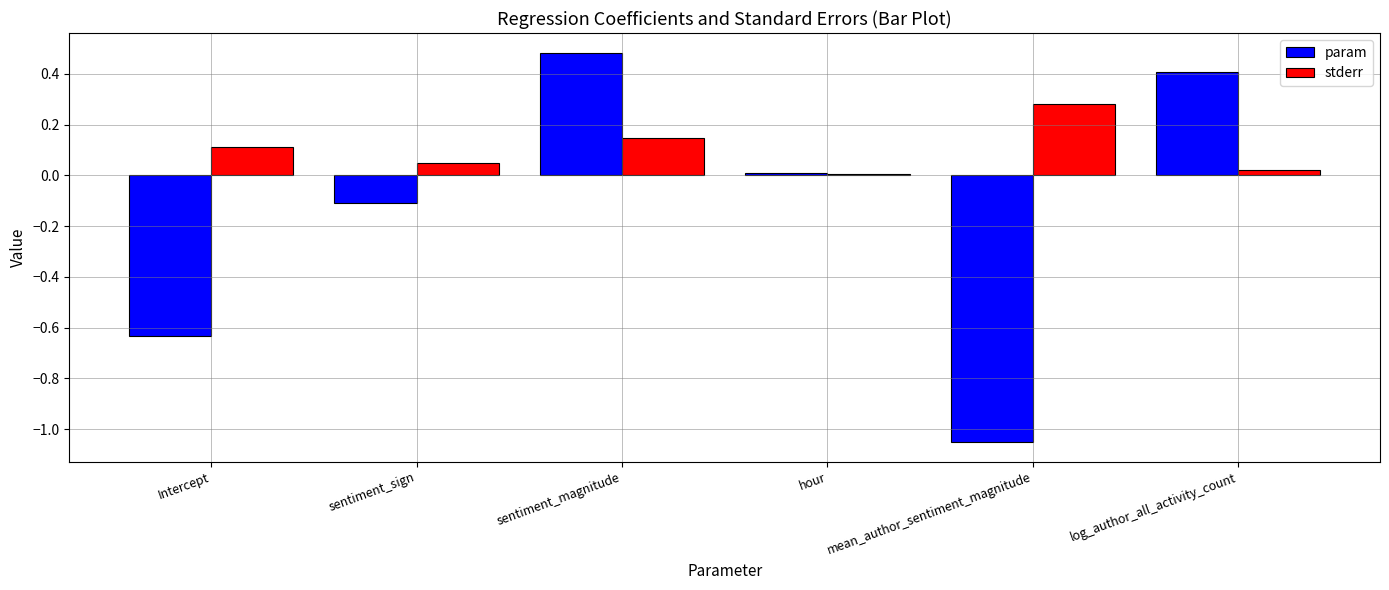

Which label corresponds to the smallest value in the chart?

mean_author_sentiment_magnitude